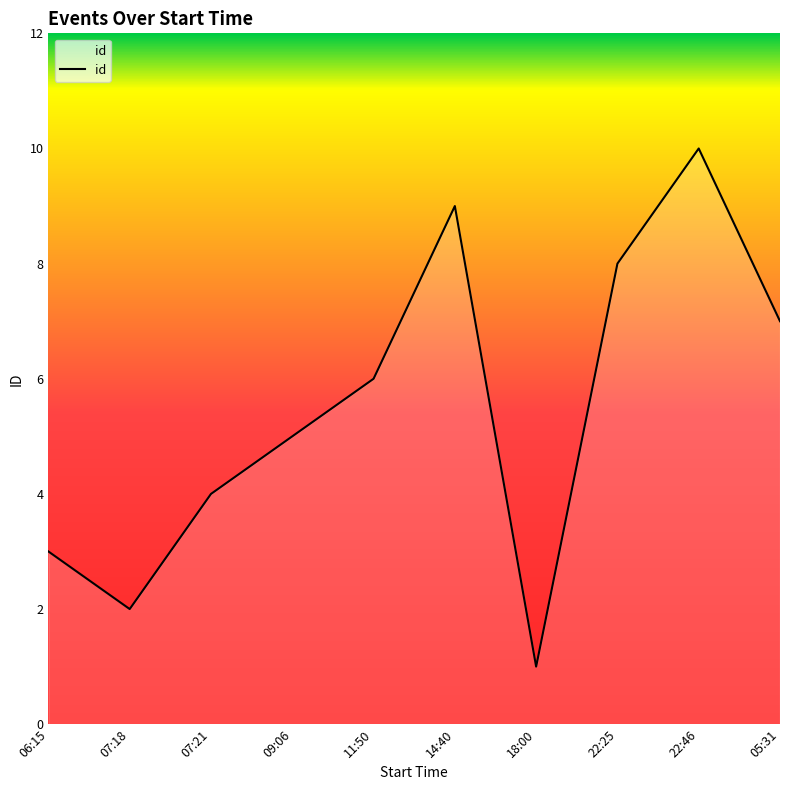

What is the difference between the maximum and minimum values?

9